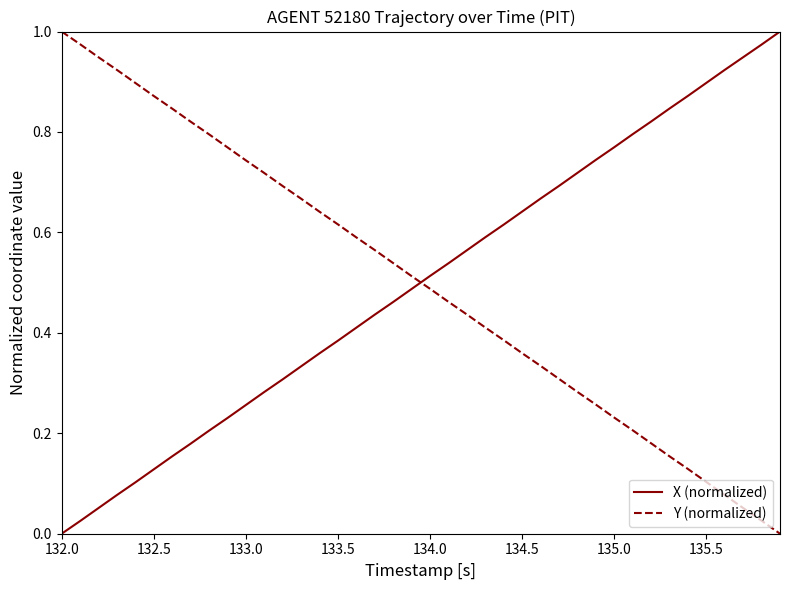

How many times do X (normalized) and Y (normalized) cross each other?

1